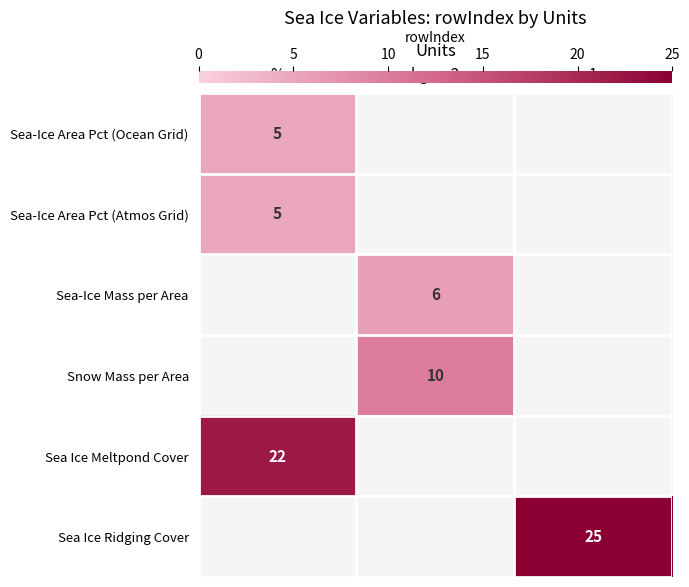

True or false: Sea-Ice Area Pct (Ocean Grid) has a value of 2.3 at %.

False